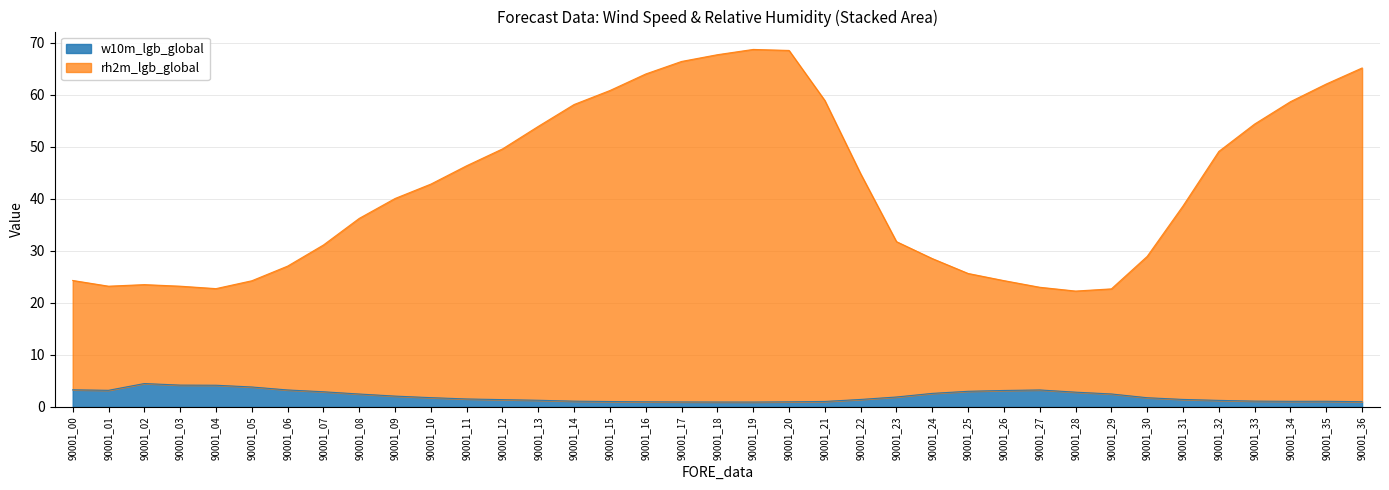

What is the approximate value of w10m_lgb_global at 90001_36?

1.0